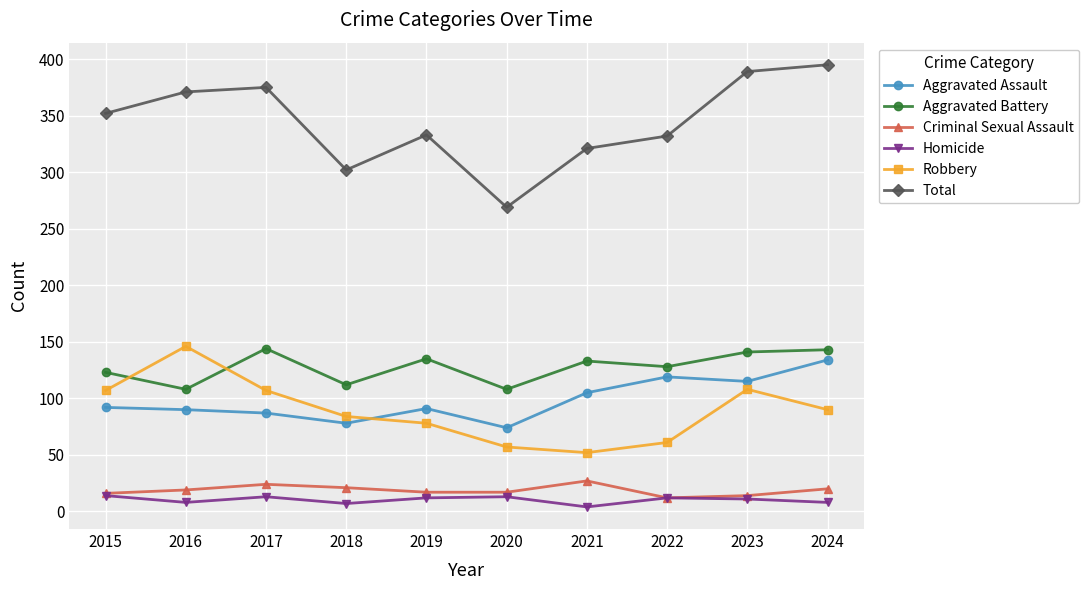

What is the approximate value of Homicide at 2017?

13